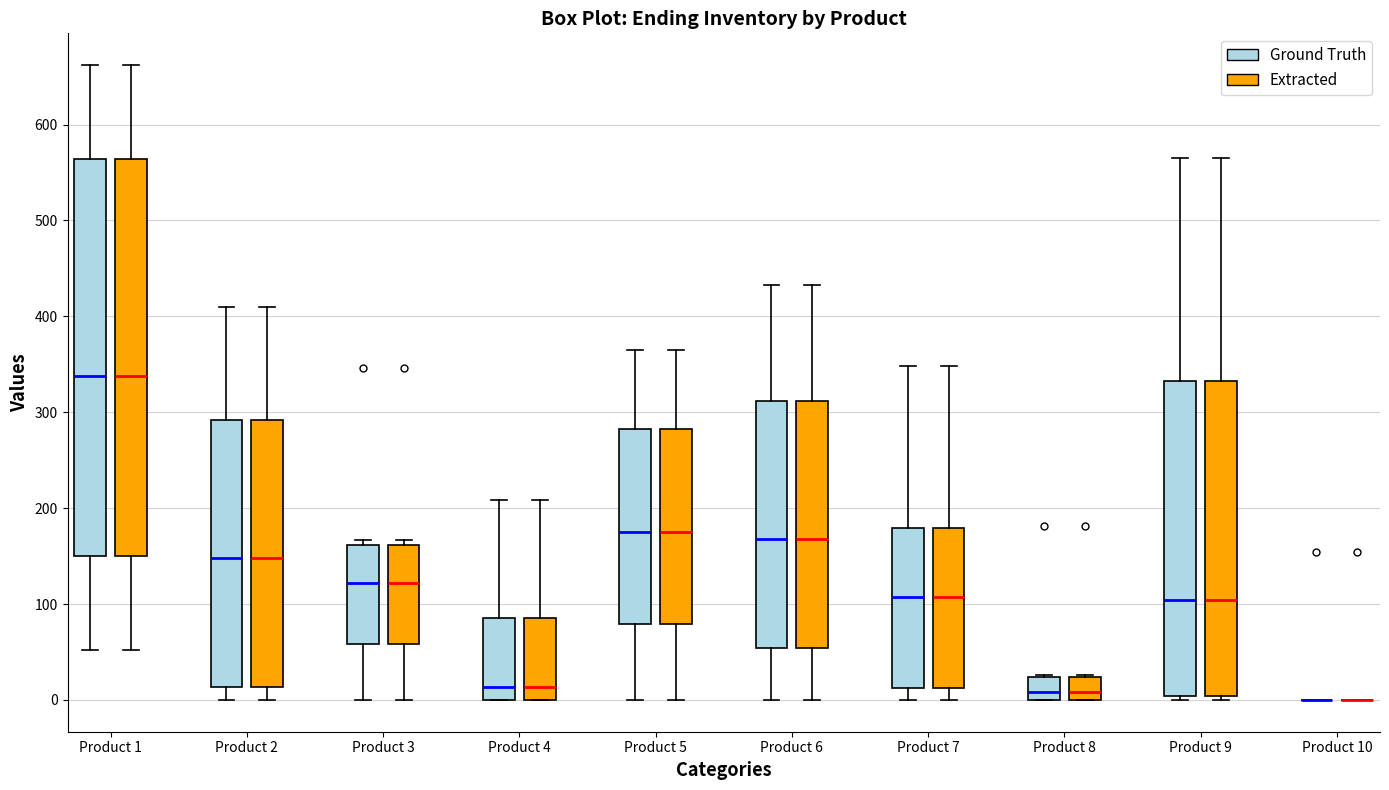

Reading left to right, read every box against the y-axis: the position of its median line, the range the box covers, and the ends of its whiskers. The values are not printed on the chart, so give them approximately, as read against the axis.

Product 1 (Ground Truth): median 340, box 150 to 560, whiskers 50 to 660
Product 1 (Extracted): median 340, box 150 to 560, whiskers 50 to 660
Product 2 (Ground Truth): median 150, box 10 to 290, whiskers 0 to 410
Product 2 (Extracted): median 150, box 10 to 290, whiskers 0 to 410
Product 3 (Ground Truth): median 120, box 60 to 160, whiskers 0 to 170
Product 3 (Extracted): median 120, box 60 to 160, whiskers 0 to 170
Product 4 (Ground Truth): median 10, box 0 to 90, whiskers 0 to 210
Product 4 (Extracted): median 10, box 0 to 90, whiskers 0 to 210
Product 5 (Ground Truth): median 180, box 80 to 280, whiskers 0 to 370
Product 5 (Extracted): median 180, box 80 to 280, whiskers 0 to 370
Product 6 (Ground Truth): median 170, box 50 to 310, whiskers 0 to 430
Product 6 (Extracted): median 170, box 50 to 310, whiskers 0 to 430
Product 7 (Ground Truth): median 110, box 10 to 180, whiskers 0 to 350
Product 7 (Extracted): median 110, box 10 to 180, whiskers 0 to 350
Product 8 (Ground Truth): median 10, box 0 to 20, whiskers 0 to 30
Product 8 (Extracted): median 10, box 0 to 20, whiskers 0 to 30
Product 9 (Ground Truth): median 100, box 0 to 330, whiskers 0 (just below the box's lower edge) to 570
Product 9 (Extracted): median 100, box 0 to 330, whiskers 0 (just below the box's lower edge) to 570
Product 10 (Ground Truth): box collapsed to a line at 0, whiskers 0 to 0
Product 10 (Extracted): box collapsed to a line at 0, whiskers 0 to 0